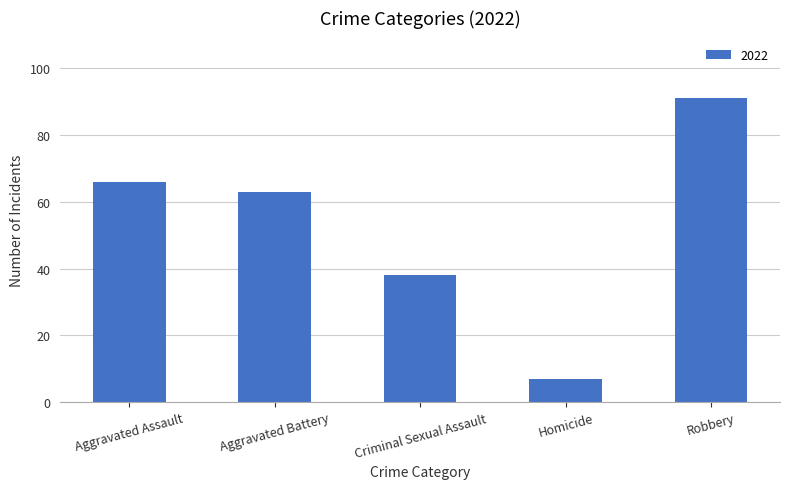

What is the difference between the values at Robbery and Aggravated Assault?

25